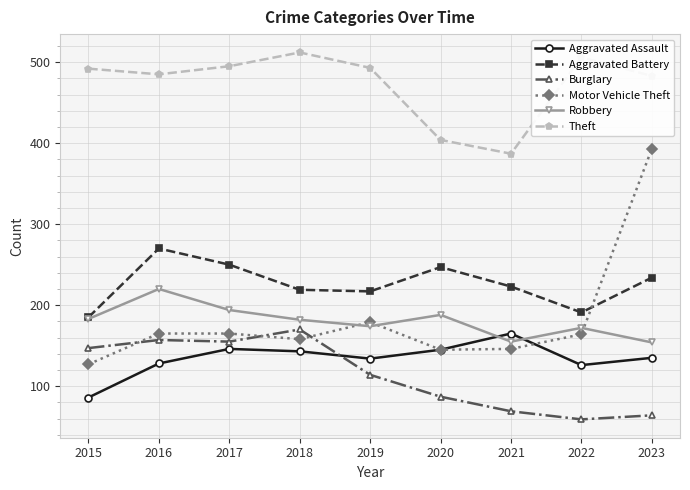

Between 2018 and 2019, which series saw the biggest shift?

Burglary